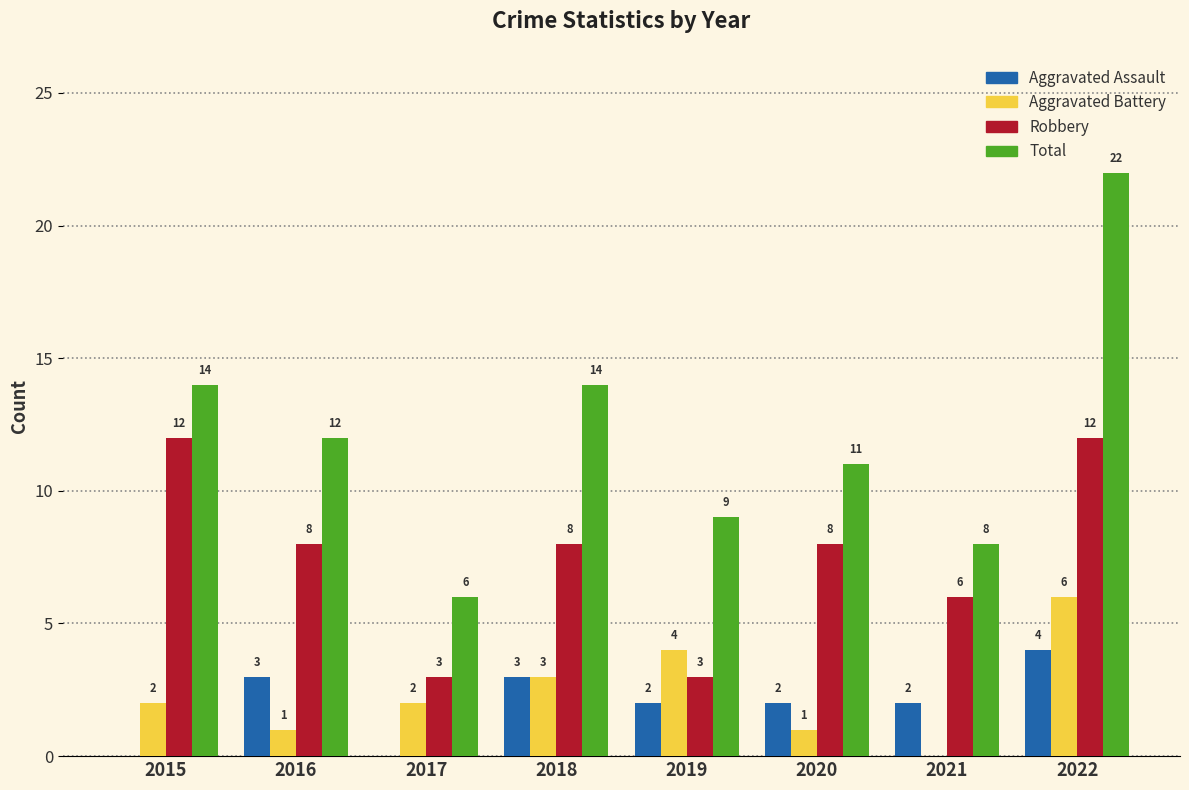

How many Robbery values are between 6 and 12?

6